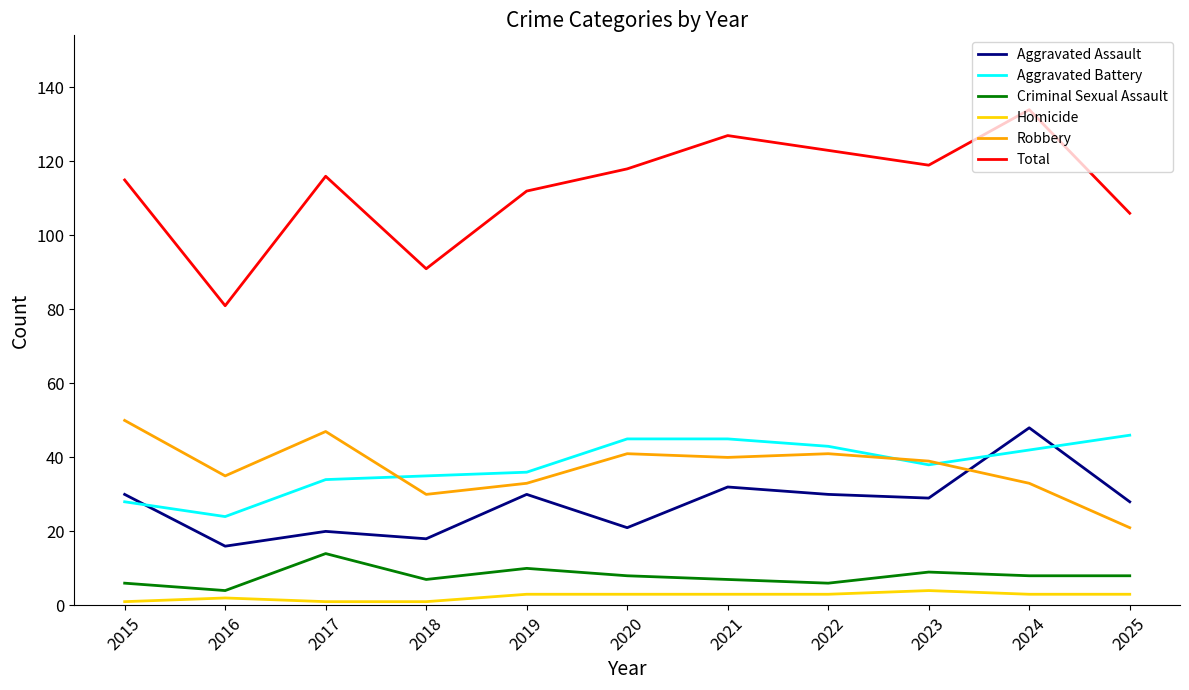

Does the chart display data point markers on the line(s)?

No